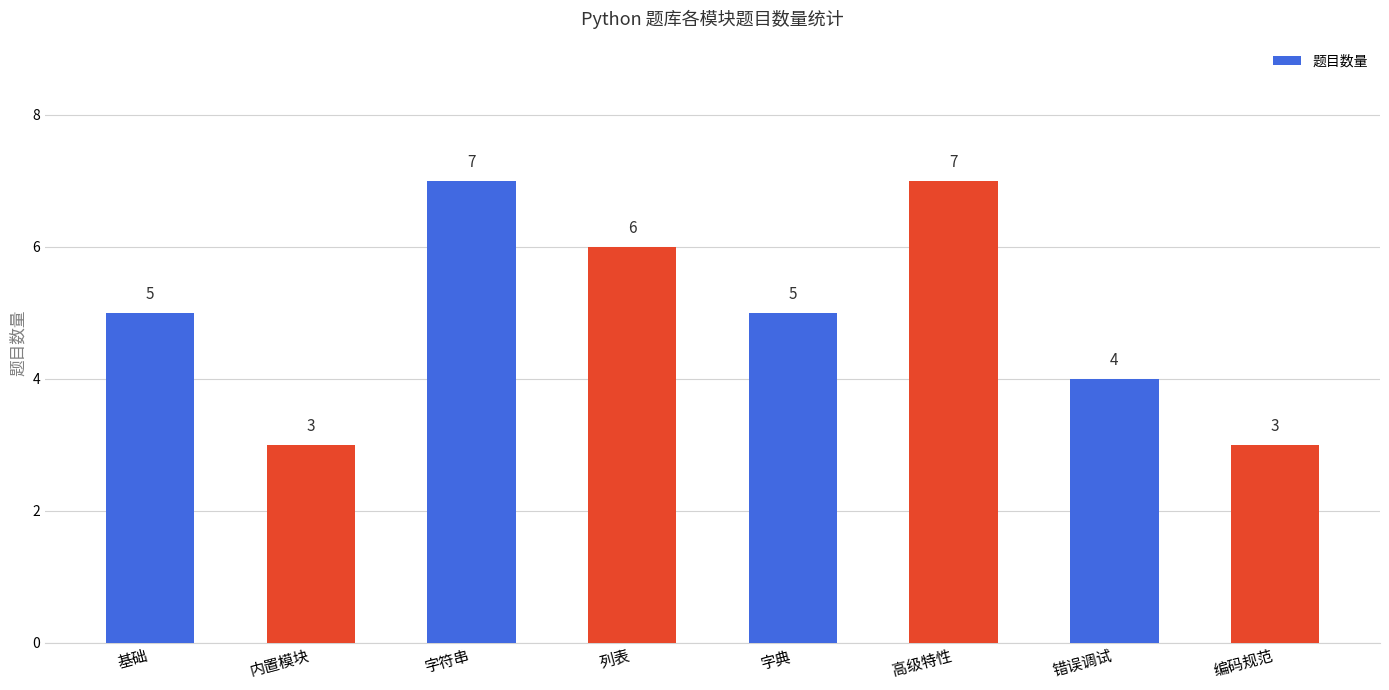

Is it true that the value at 编码规范 is 3?

True